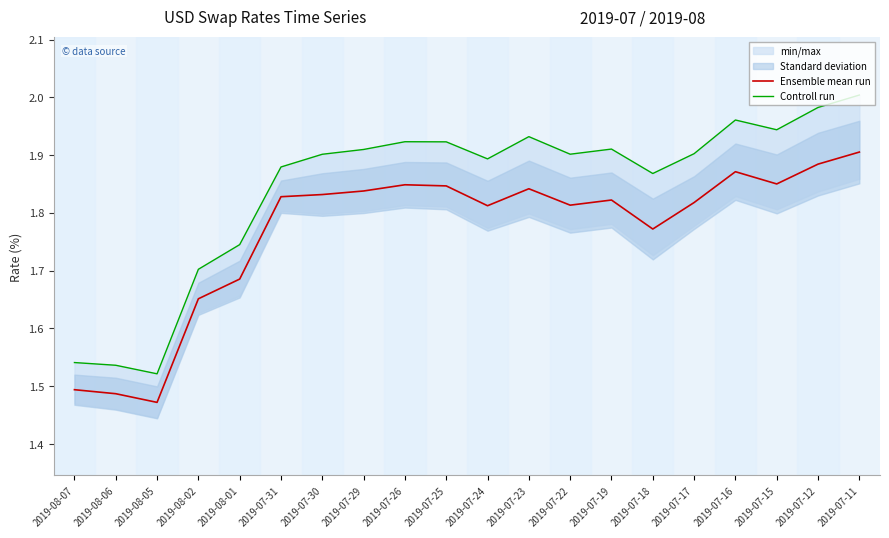

At which label does Ensemble mean run reach its peak?

2019-07-11